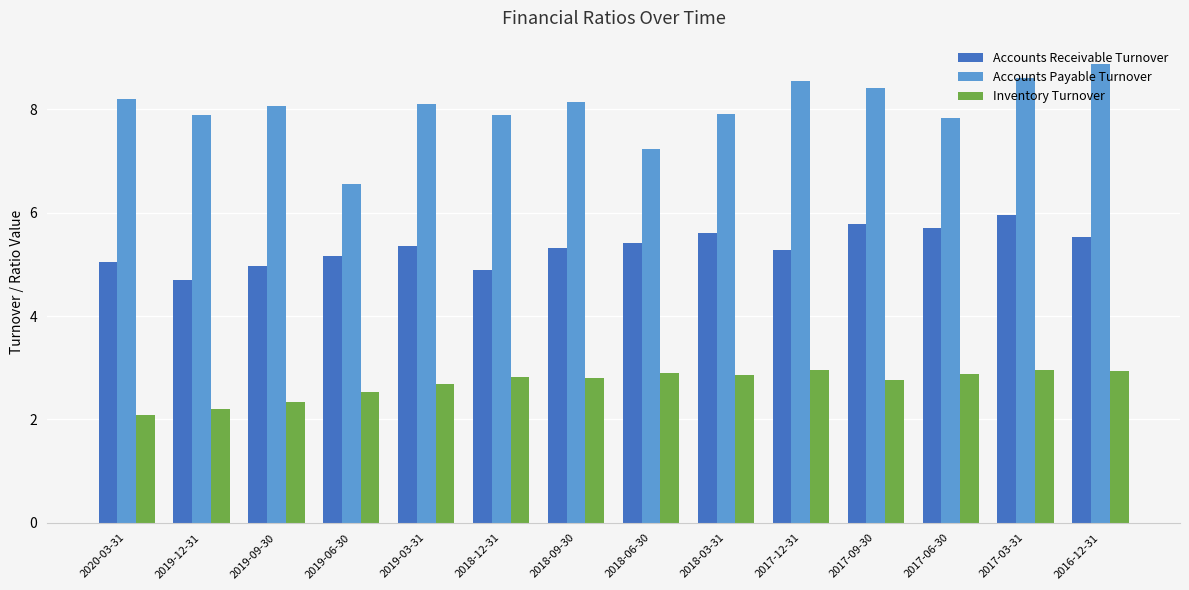

True or false: Accounts Receivable Turnover has a value of 5.0 at 2019-09-30.

True